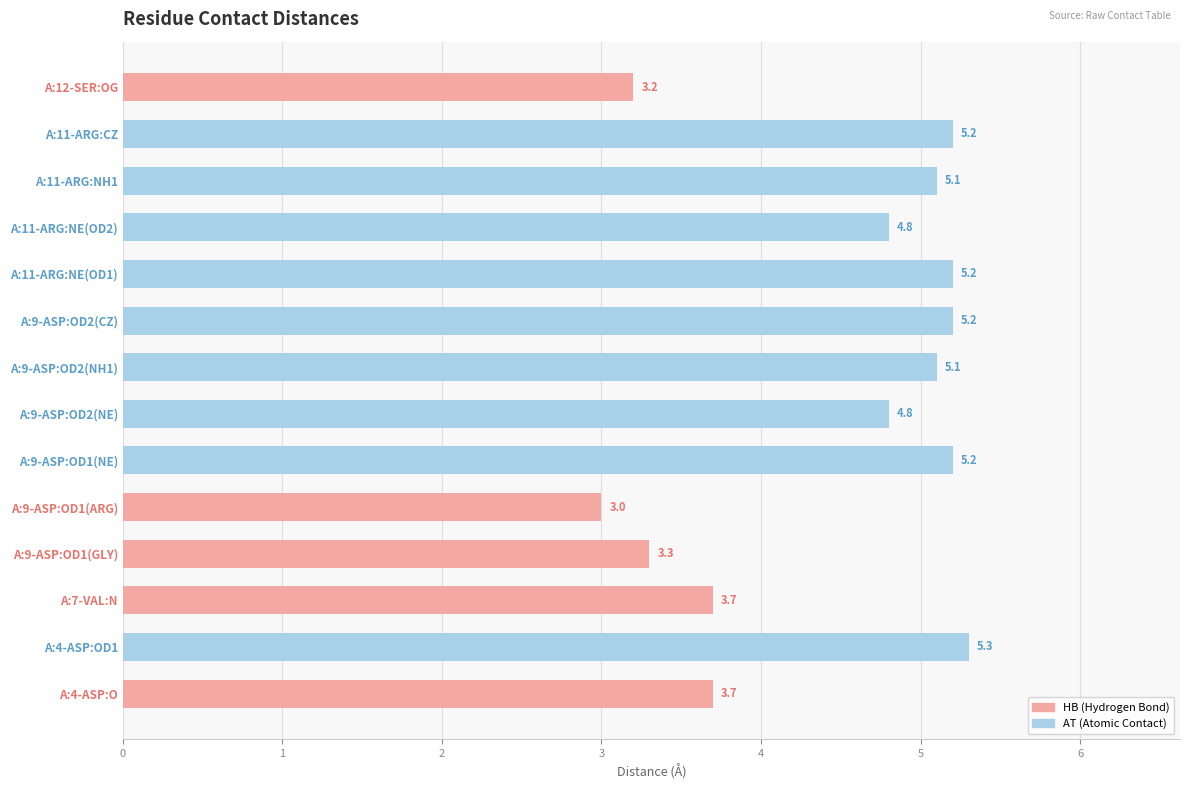

Reading bottom to top, extract all data points from this chart.

A:4-ASP:O=3.7	A:4-ASP:OD1=5.3	A:7-VAL:N=3.7	A:9-ASP:OD1(GLY)=3.3	A:9-ASP:OD1(ARG)=3.0	A:9-ASP:OD1(NE)=5.2	A:9-ASP:OD2(NE)=4.8	A:9-ASP:OD2(NH1)=5.1	A:9-ASP:OD2(CZ)=5.2	A:11-ARG:NE(OD1)=5.2	A:11-ARG:NE(OD2)=4.8	A:11-ARG:NH1=5.1	A:11-ARG:CZ=5.2	A:12-SER:OG=3.2